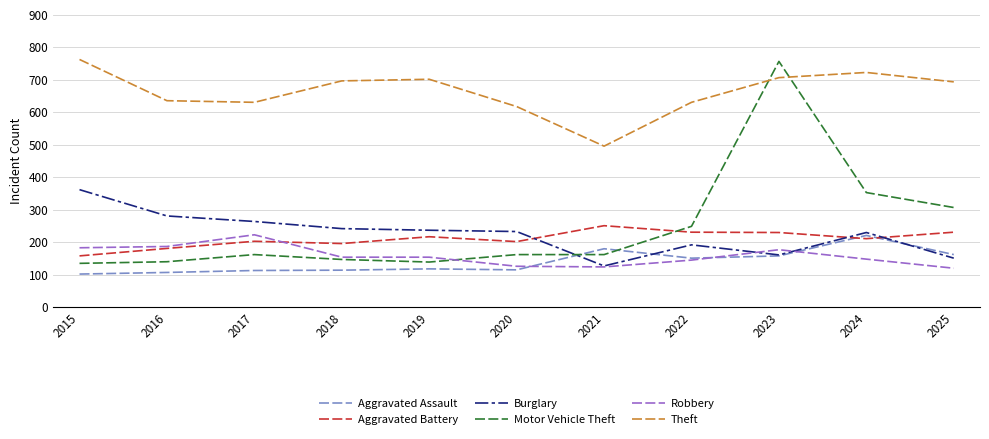

Which category has the highest value in the Robbery series?

2017